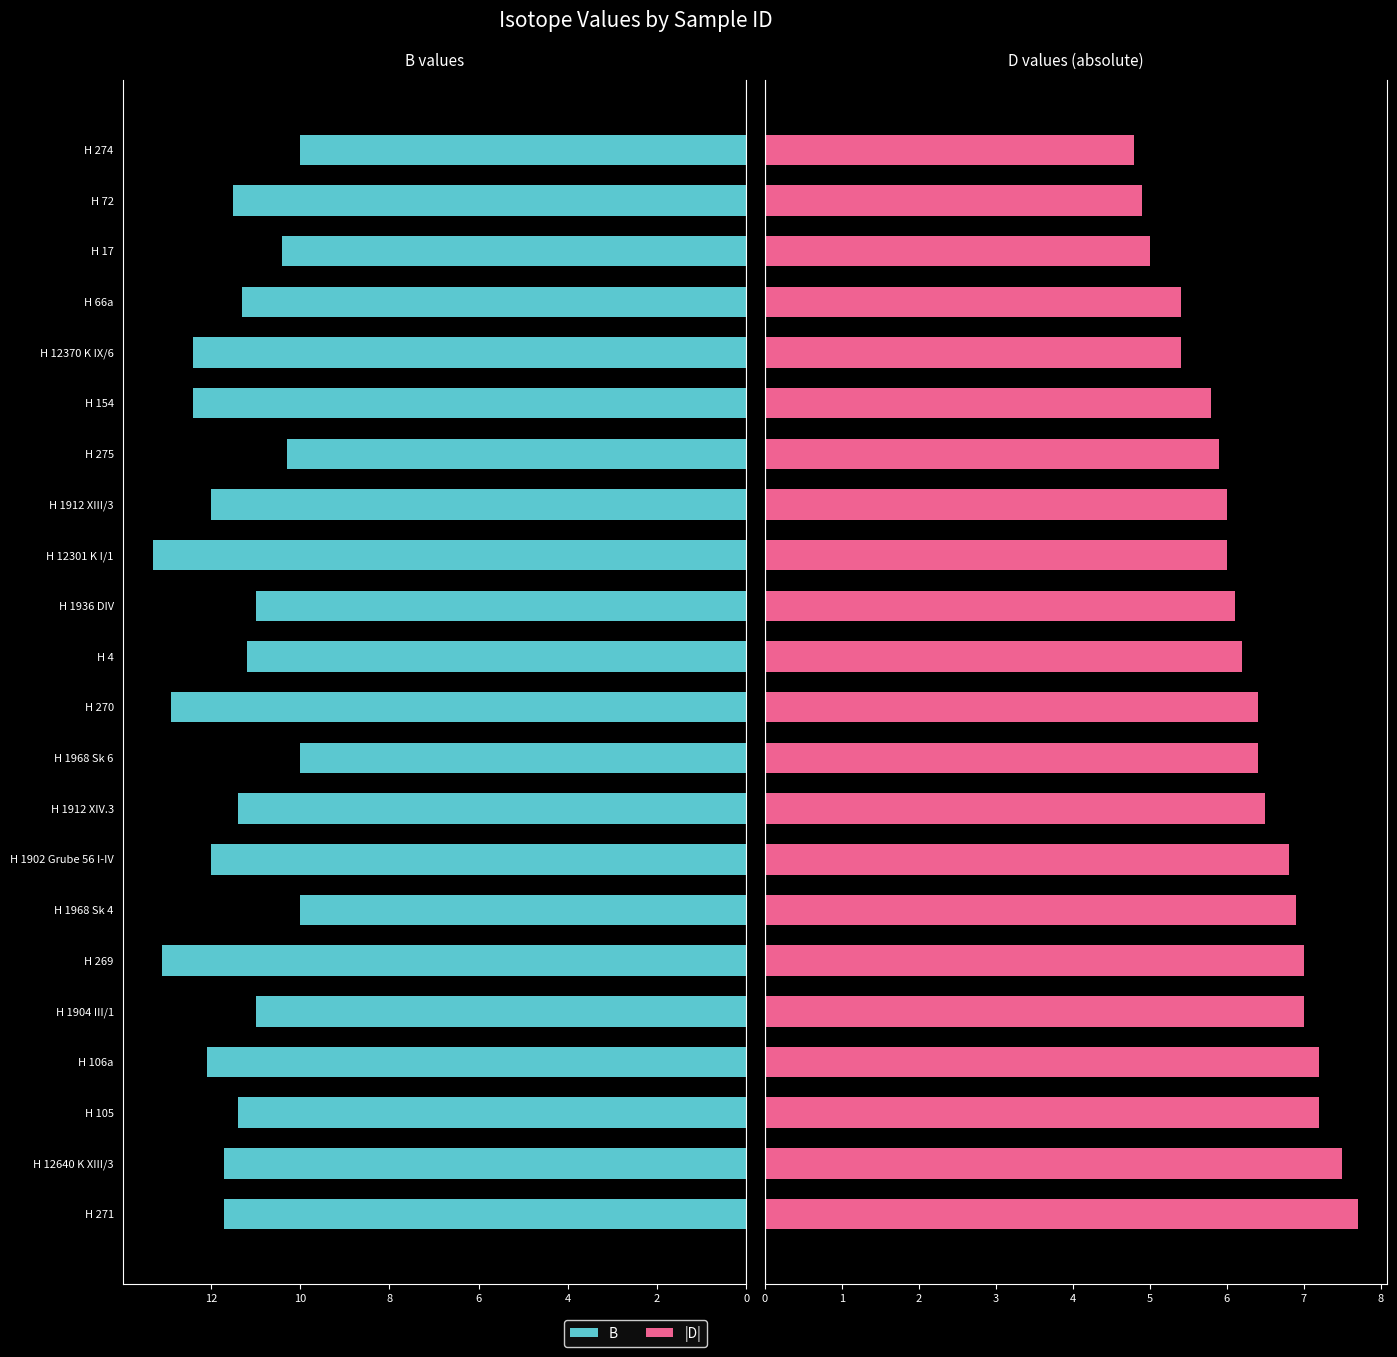

What is the sum of all D (abs) values?

138.1